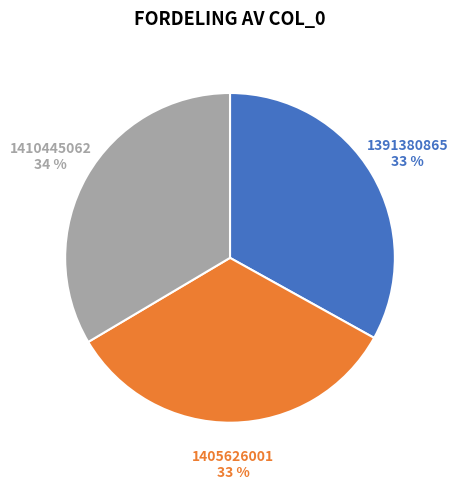

To the nearest percent, what percentage of the pie is 1391380865?

33%